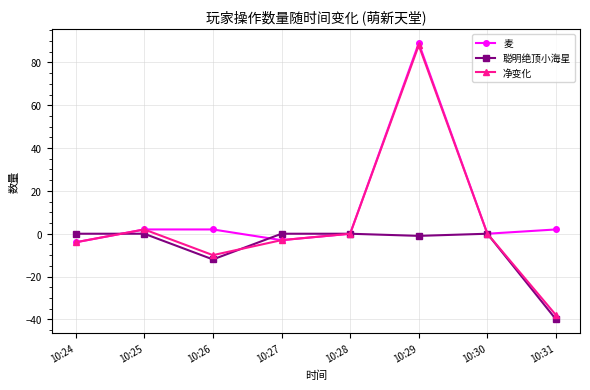

Which series has the largest range (max minus min)?

净变化